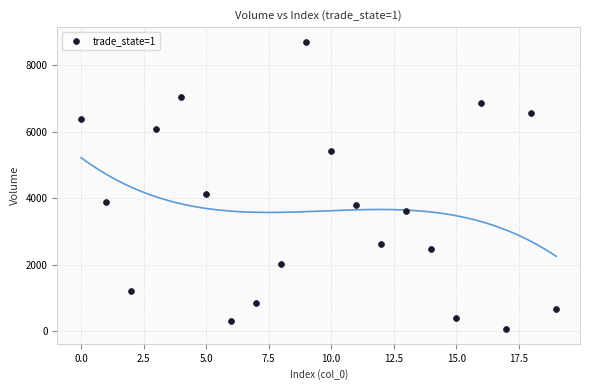

What Y value in the scatter plot is closest to 4380?

4110.0